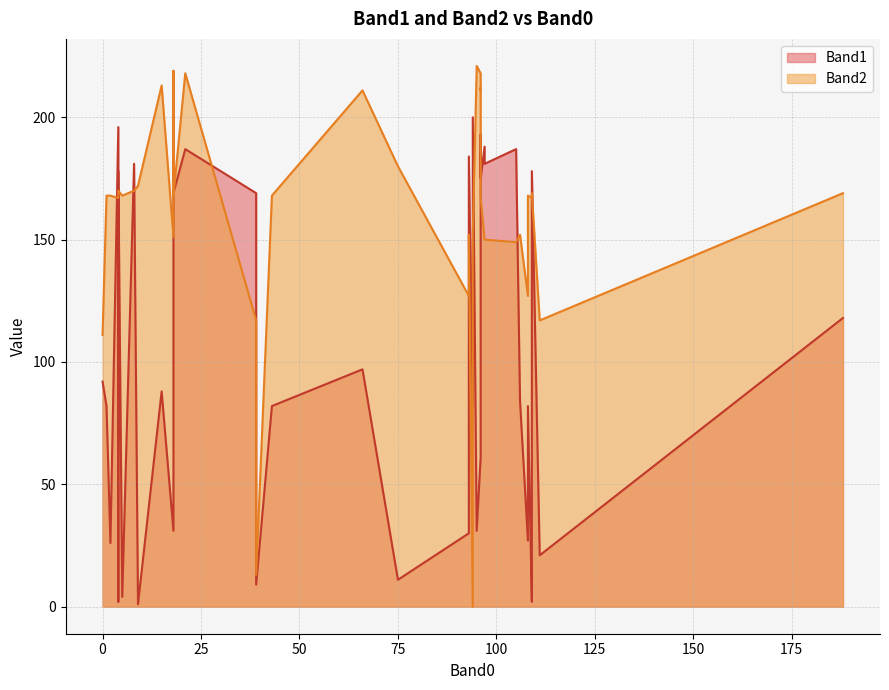

At 0, list the series in order from largest to smallest.

Band2, Band1